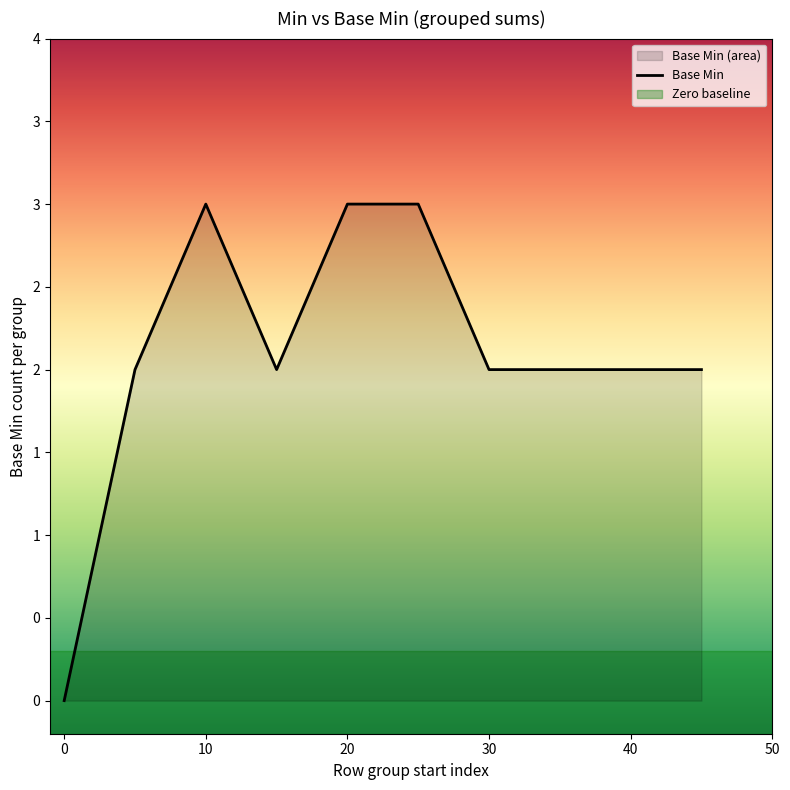

The value at 40 is 5. True or false?

False